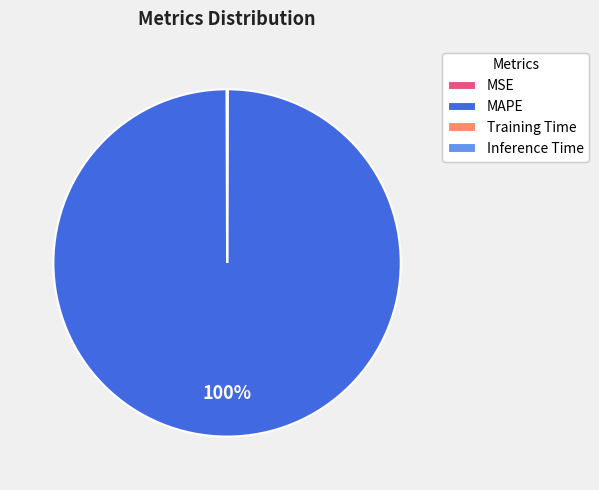

To the nearest percent, what portion does MAPE represent?

100%